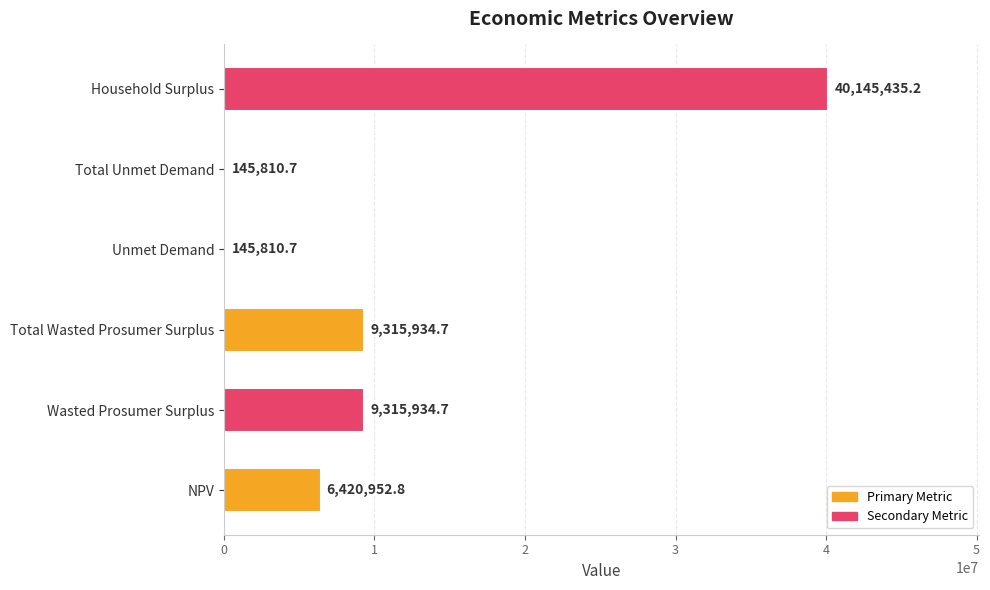

How many distinct data groups are displayed?

1